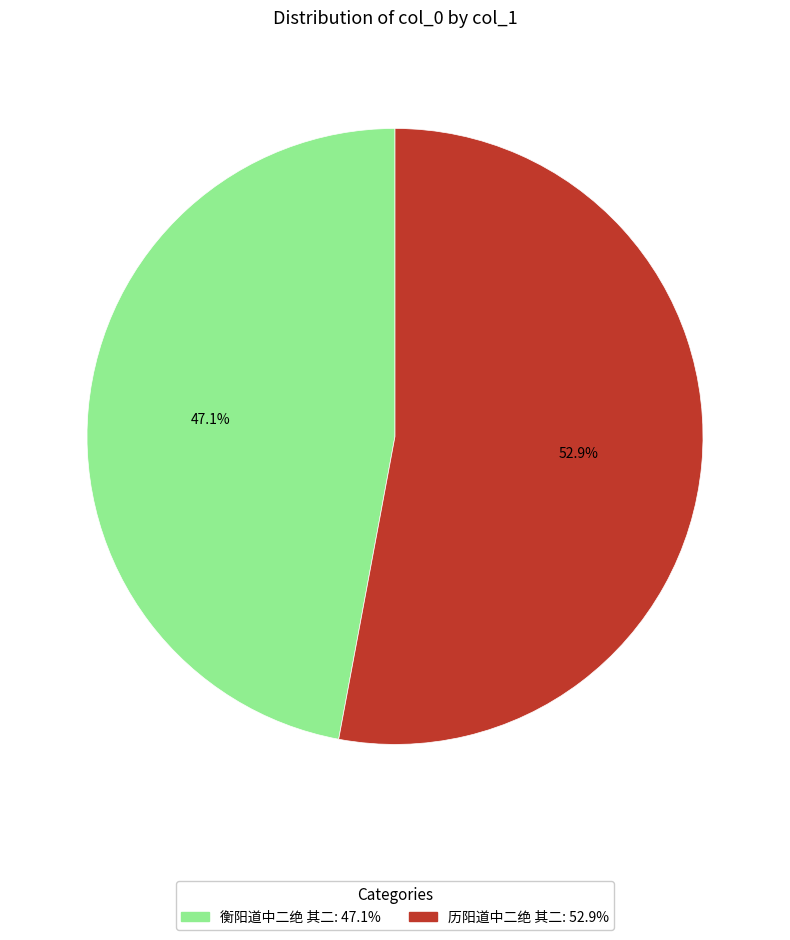

What is the total percentage of 衡阳道中二绝 其二 and 历阳道中二绝 其二?

100.0%